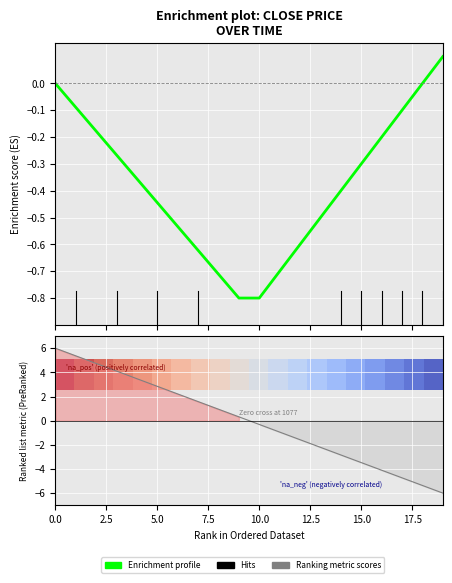

Where does the Enrichment profile series first go above 0?

19